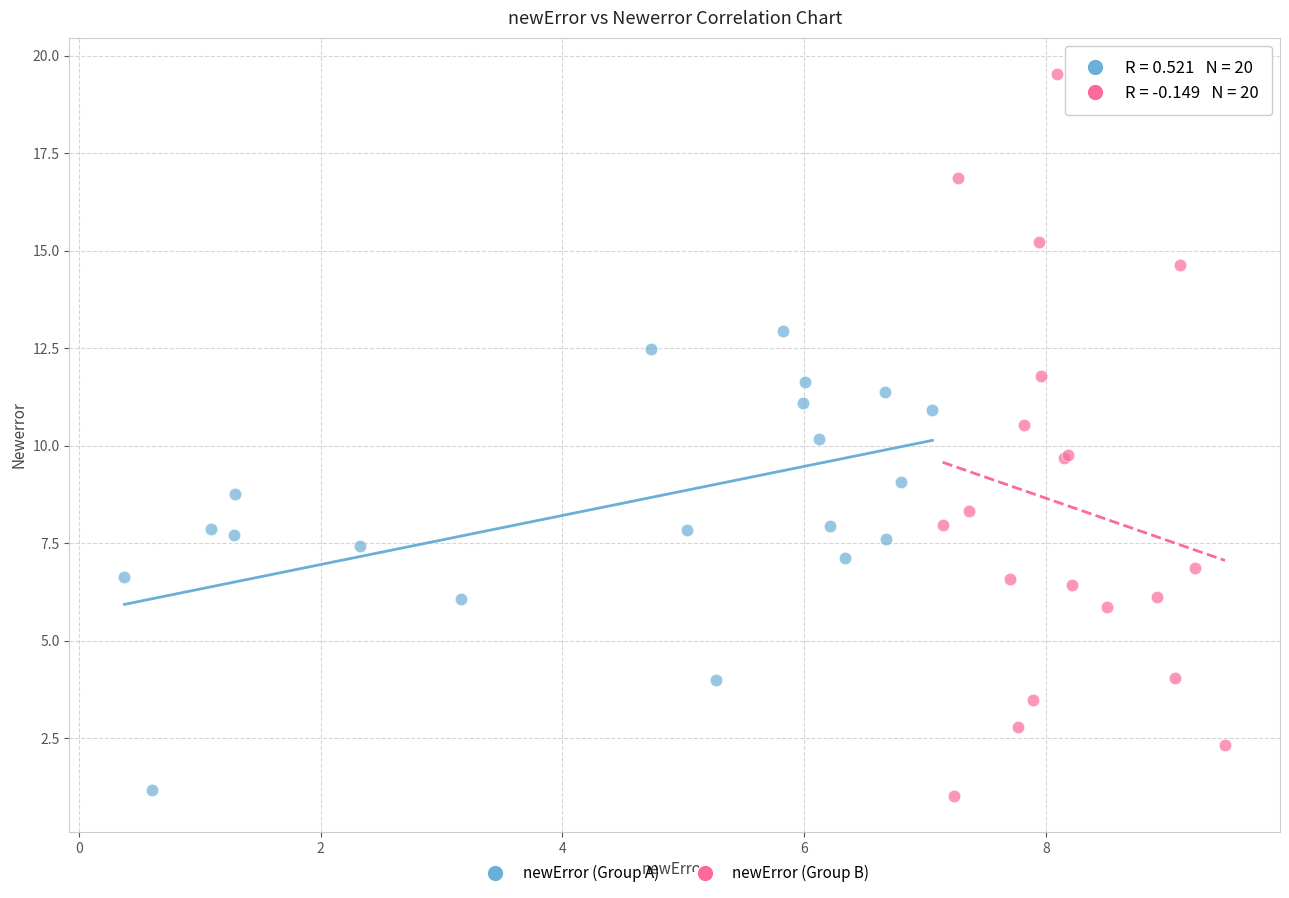

What are all the series names shown in the legend?

newError (Group A), newError (Group B)